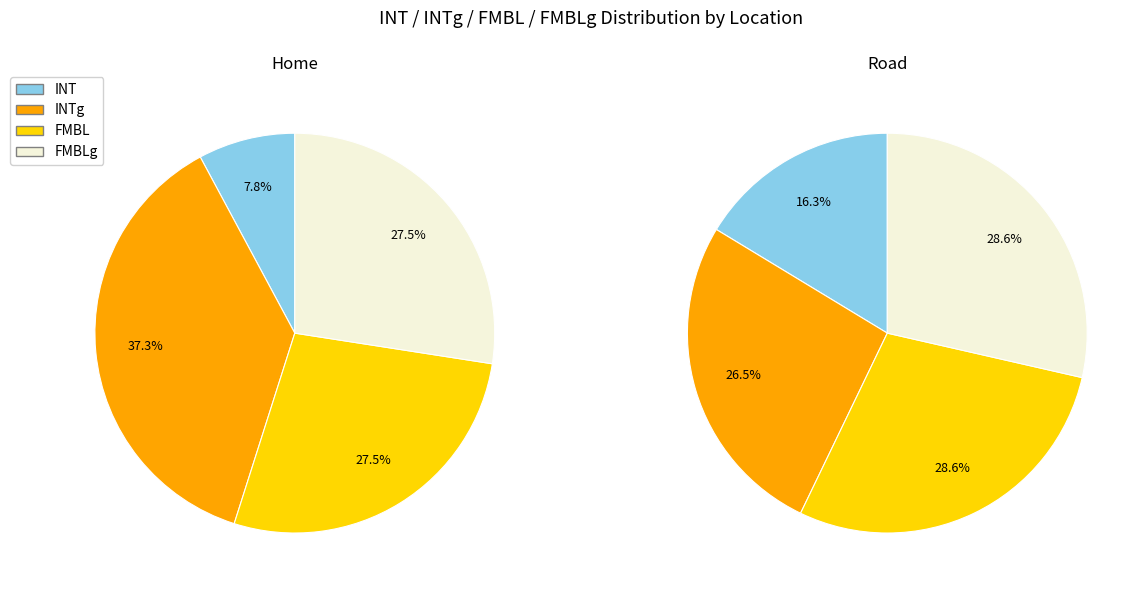

Rank the series by their maximum value, from lowest to highest.

INT, FMBL, FMBLg, INTg